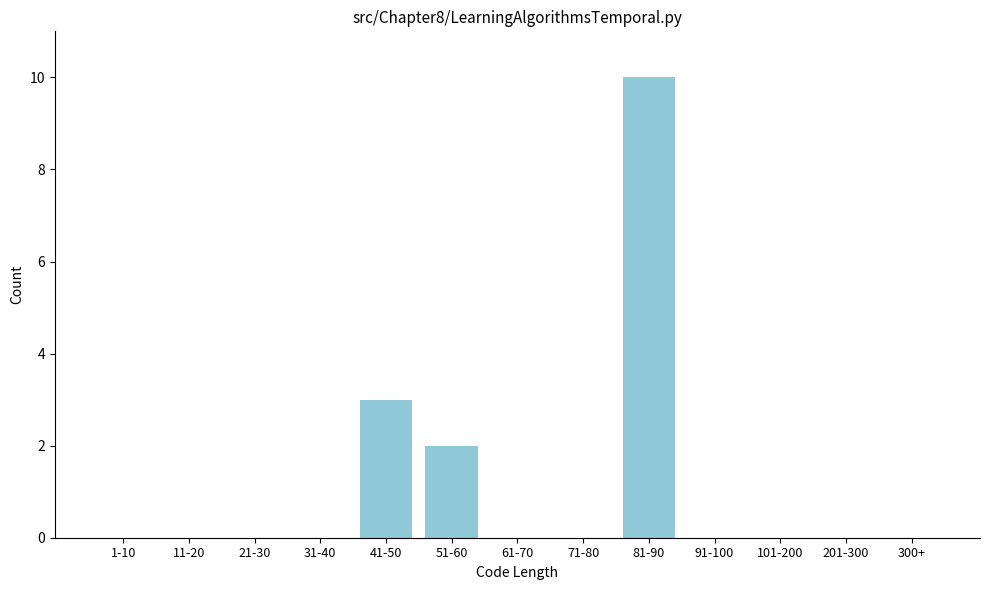

Reading right to left, list all the values displayed in this chart.

300+=0	201-300=0	101-200=0	91-100=0	81-90=10	71-80=0	61-70=0	51-60=2	41-50=3	31-40=0	21-30=0	11-20=0	1-10=0